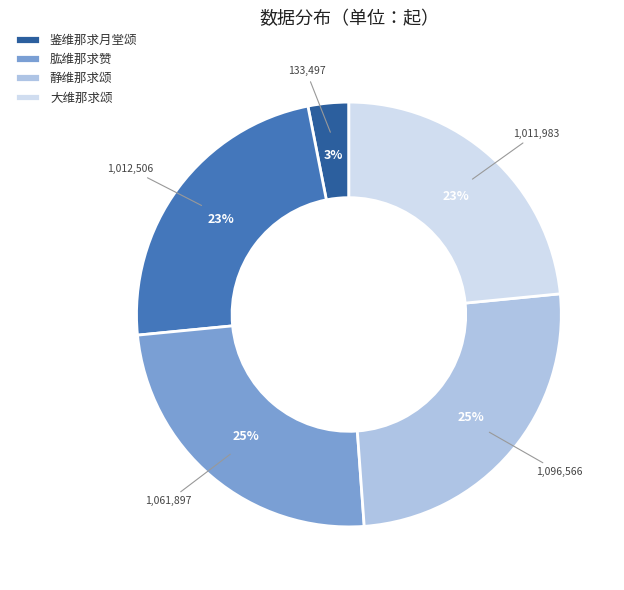

Does any single category account for the majority?

No